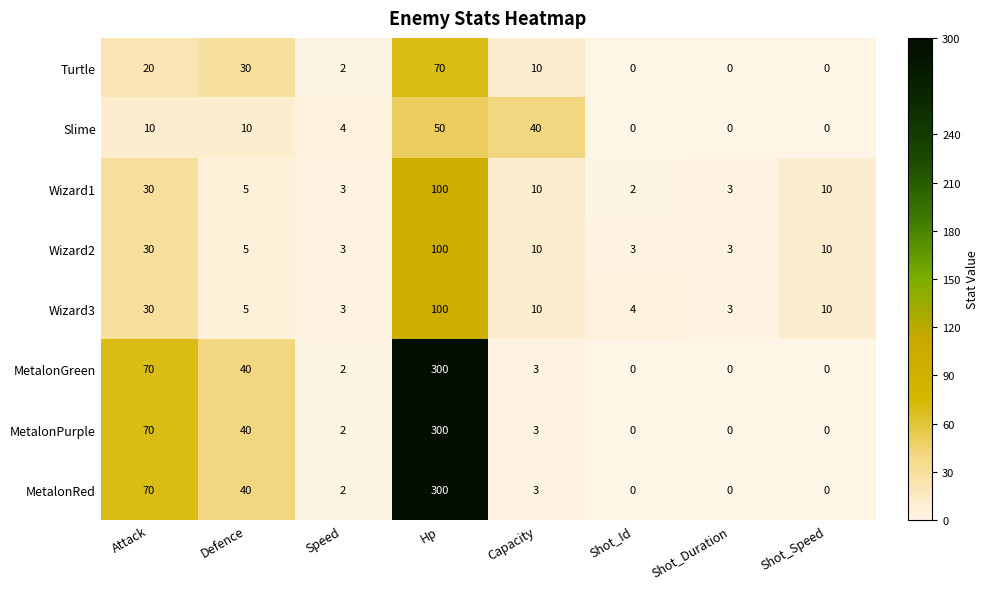

Is it true that Wizard3 equals 10 at Capacity?

True